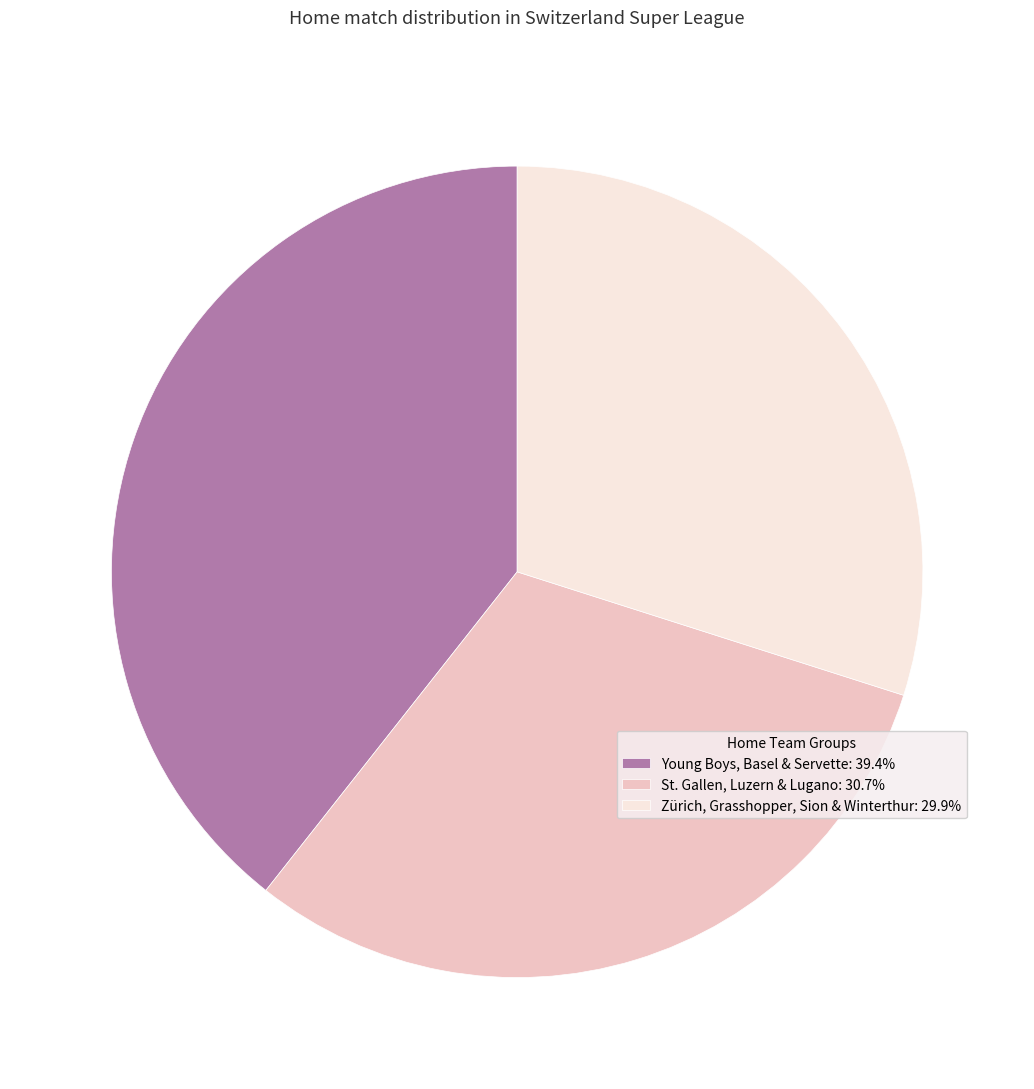

Combined, do Young Boys, Basel & Servette: 39.4% and St. Gallen, Luzern & Lugano: 30.7% account for over 50%?

Yes